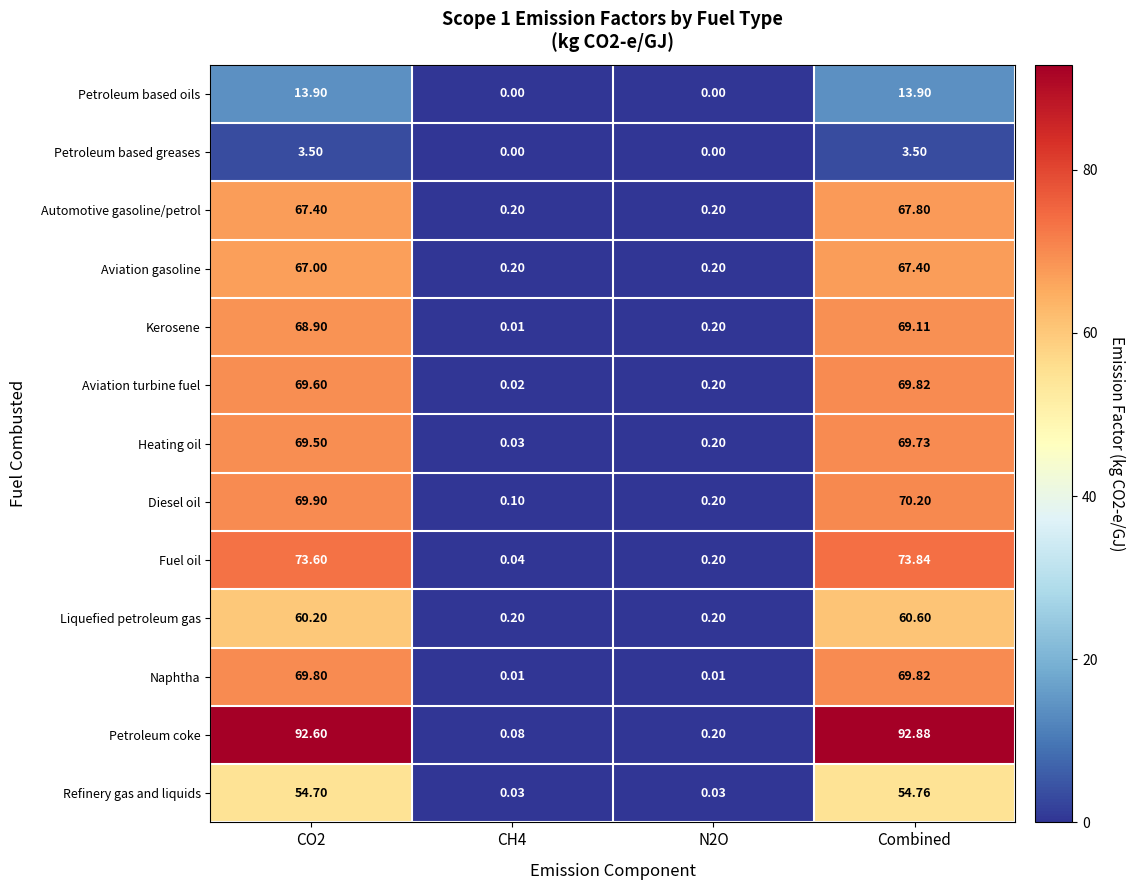

At which category is the sum across all series the highest?

Combined